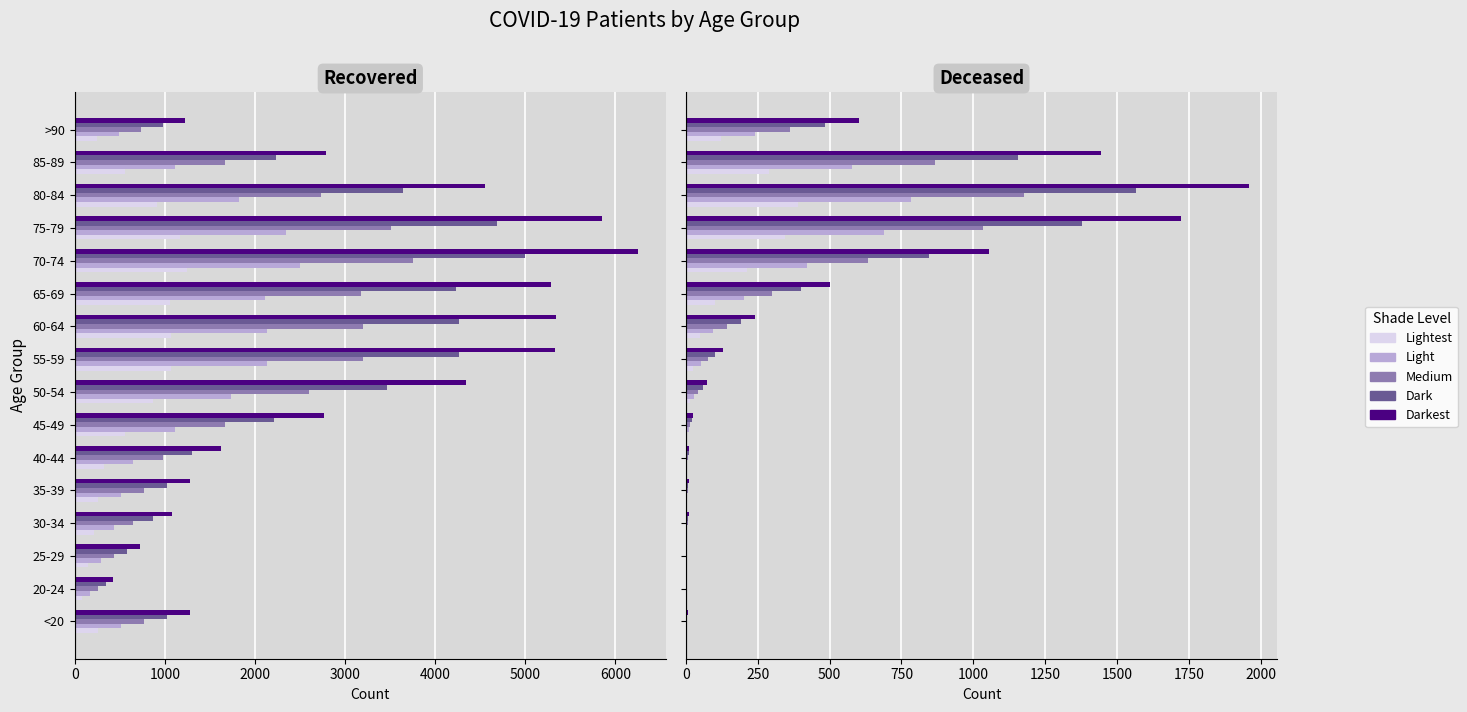

What is the label of the 13th bar from the left?

75-79